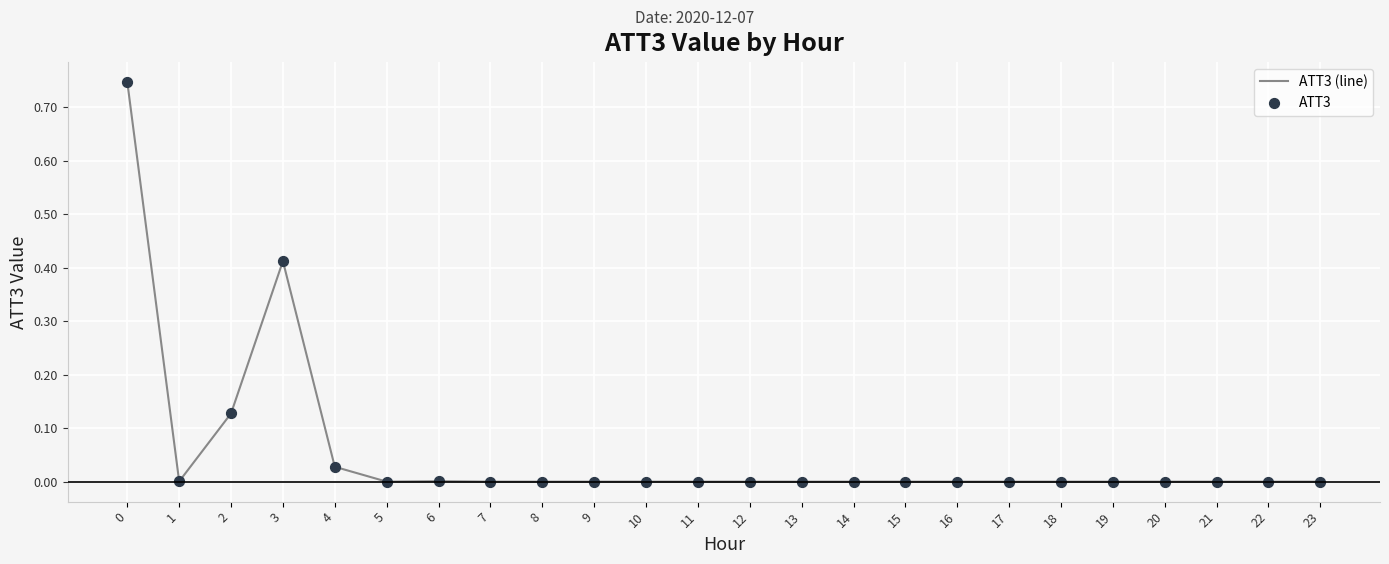

The value at 7 is 0.0. True or false?

True